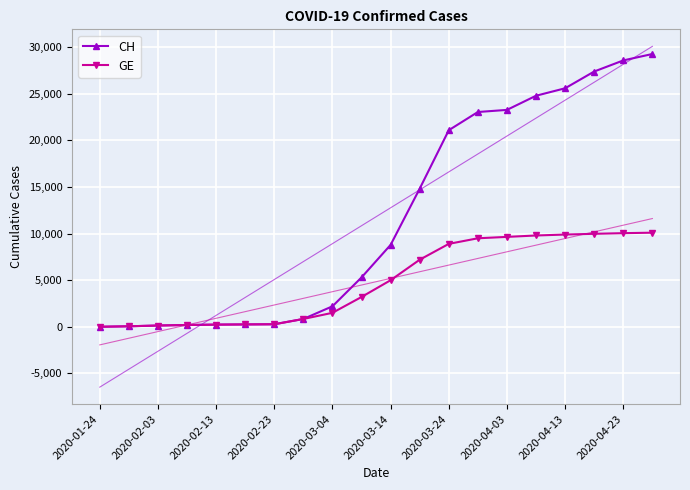

At how many categories does at least one series exceed 23219?

6